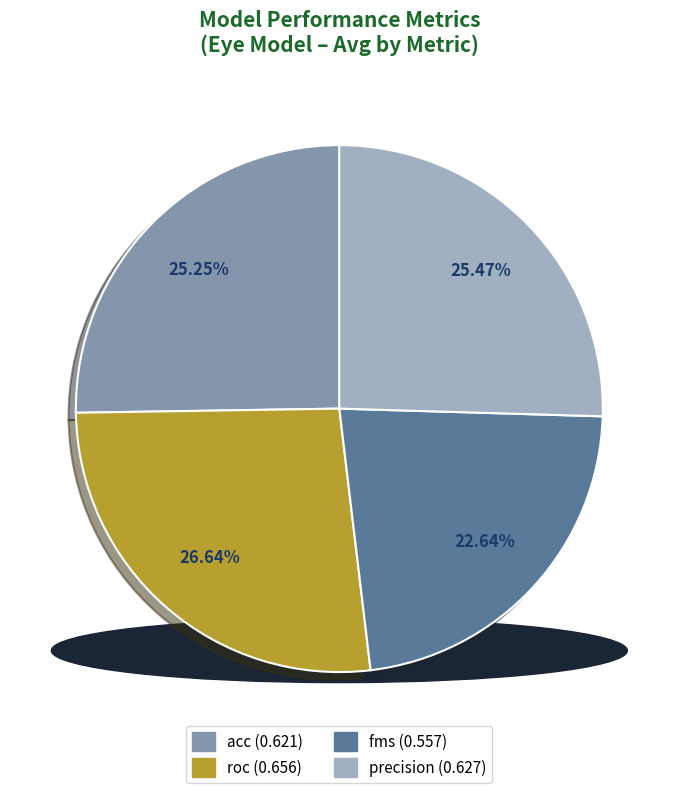

Is it true that acc is 16% of the pie?

False